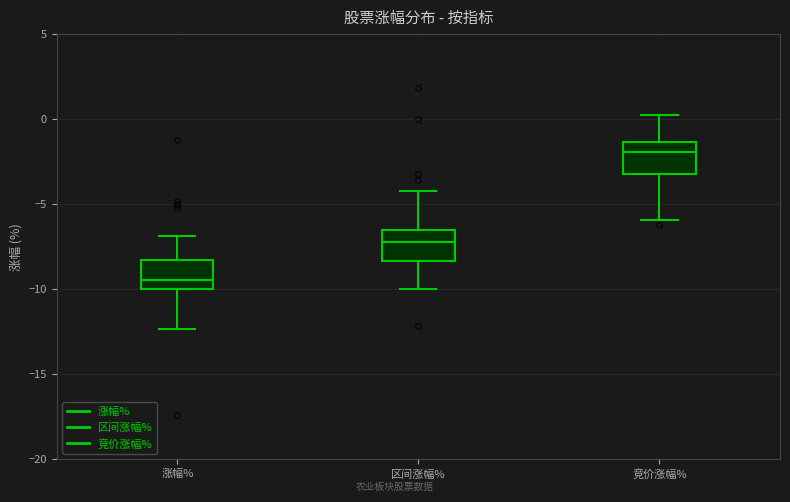

Reading left to right, transcribe this box plot: for each box, give where its median line is, the range the box spans, and where its two whiskers end, as read against the y-axis. The values are not printed on the chart, so give them approximately, as read against the axis.

涨幅%: median -9.5, box -10.0 to -8.5, whiskers -12.5 to -7.0
区间涨幅%: median -7.0, box -8.5 to -6.5, whiskers -10.0 to -4.0
竞价涨幅%: median -2.0, box -3.0 to -1.5, whiskers -6.0 to 0.0